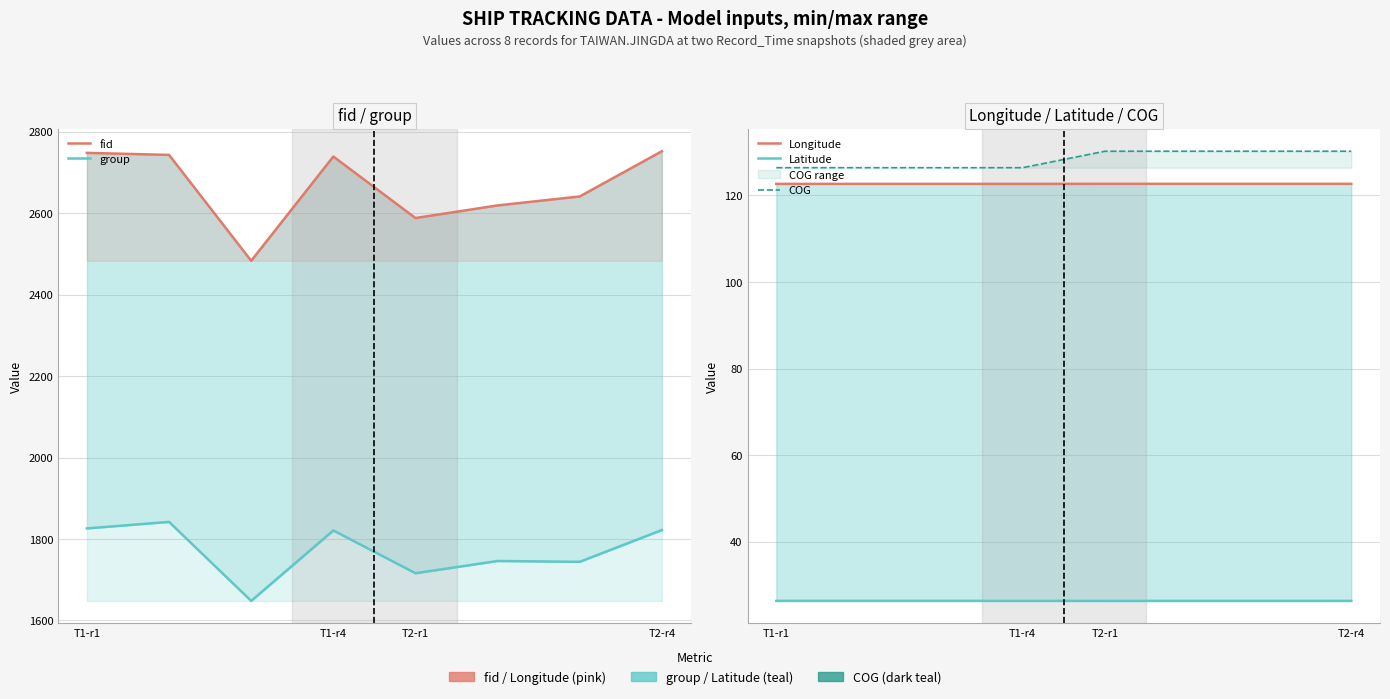

True or false: Longitude has more than 2 interior local peaks.

False